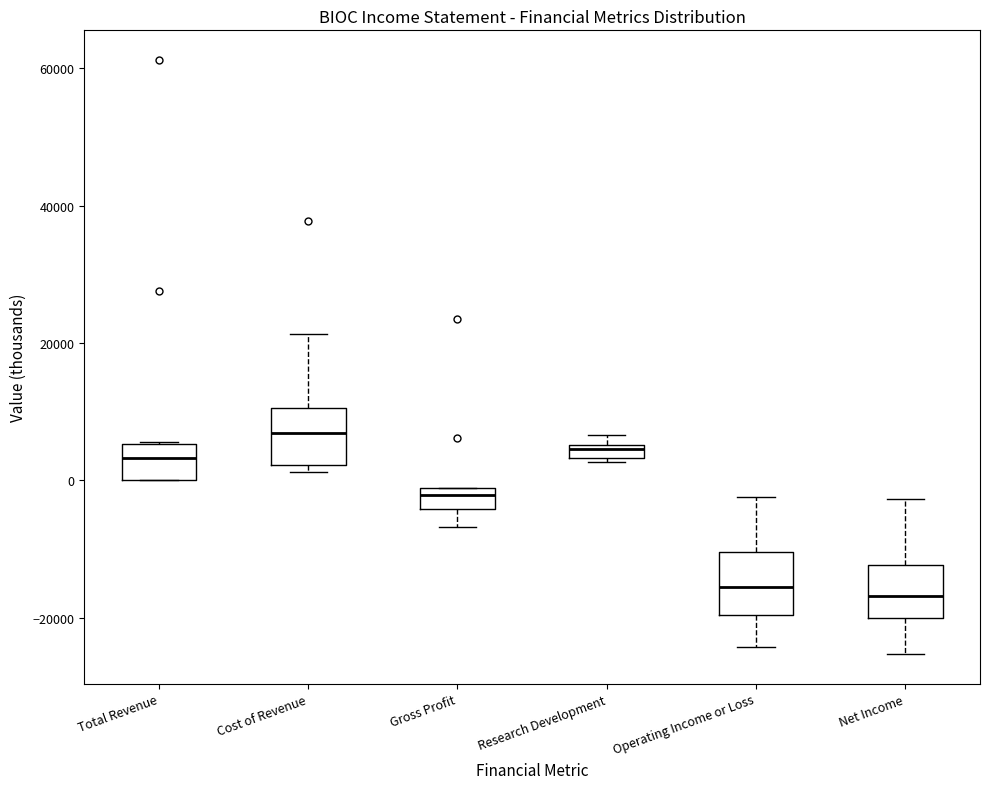

Where does the median line of the box for Total Revenue sit on the y-axis? The values are not printed on the chart, so give them approximately, as read against the axis.

4000